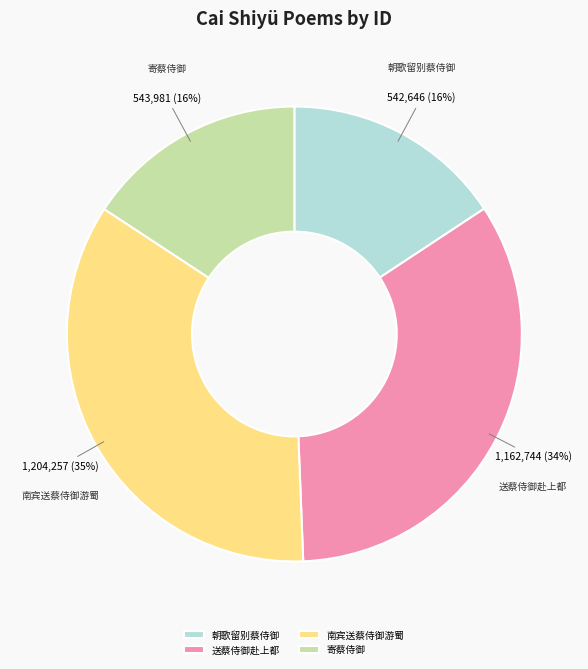

To the nearest percent, what percentage of the pie is 送蔡侍御赴上都?

34%